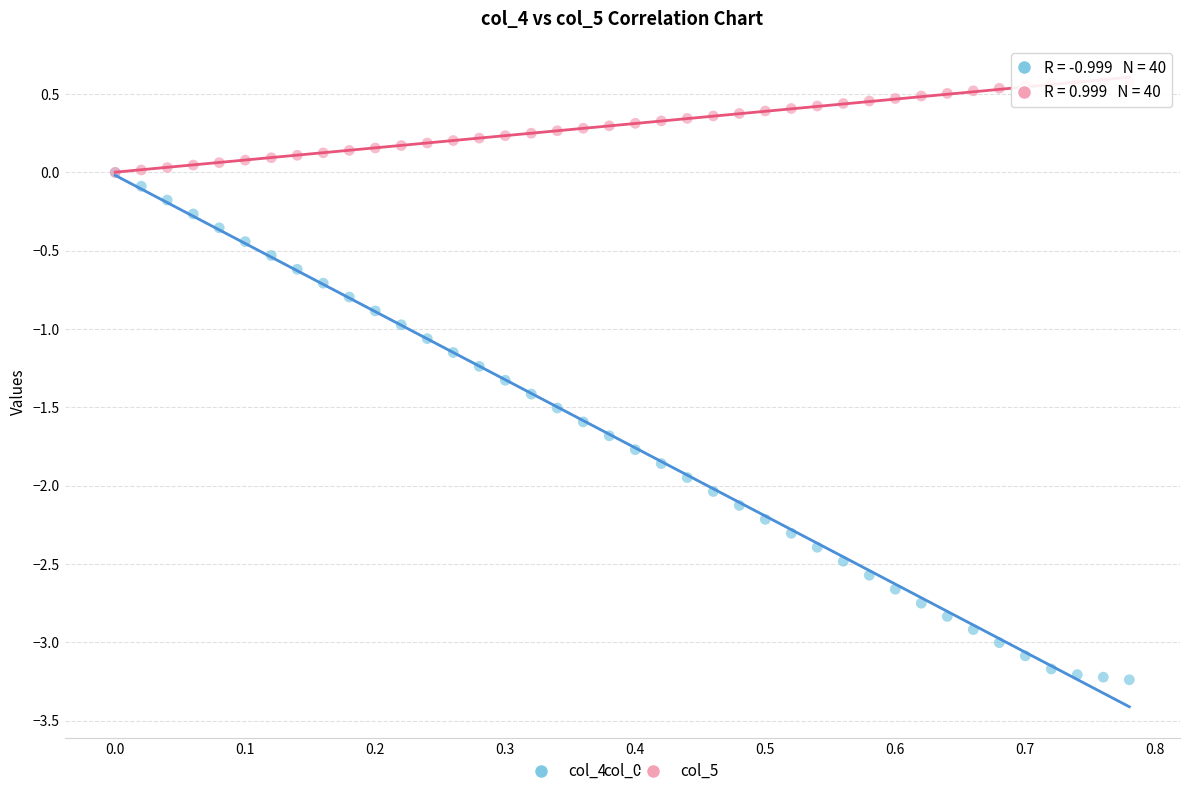

What are all the series names shown in the legend?

col_4, col_5